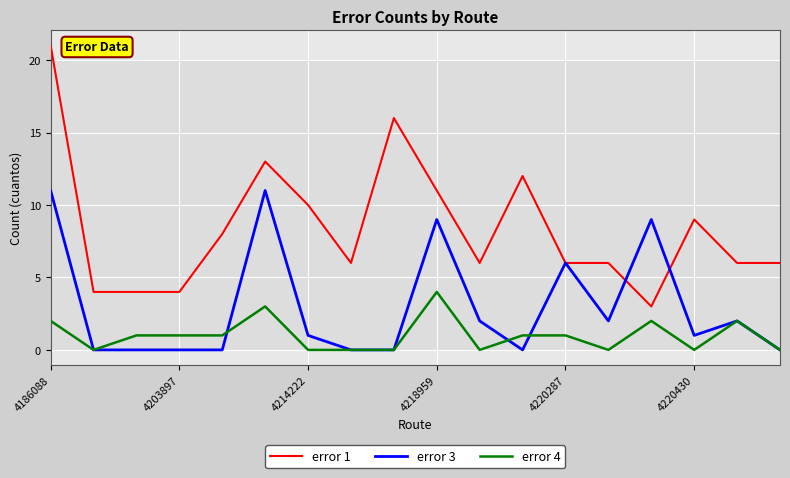

True or false: error 1 and error 4 cross at least once.

False